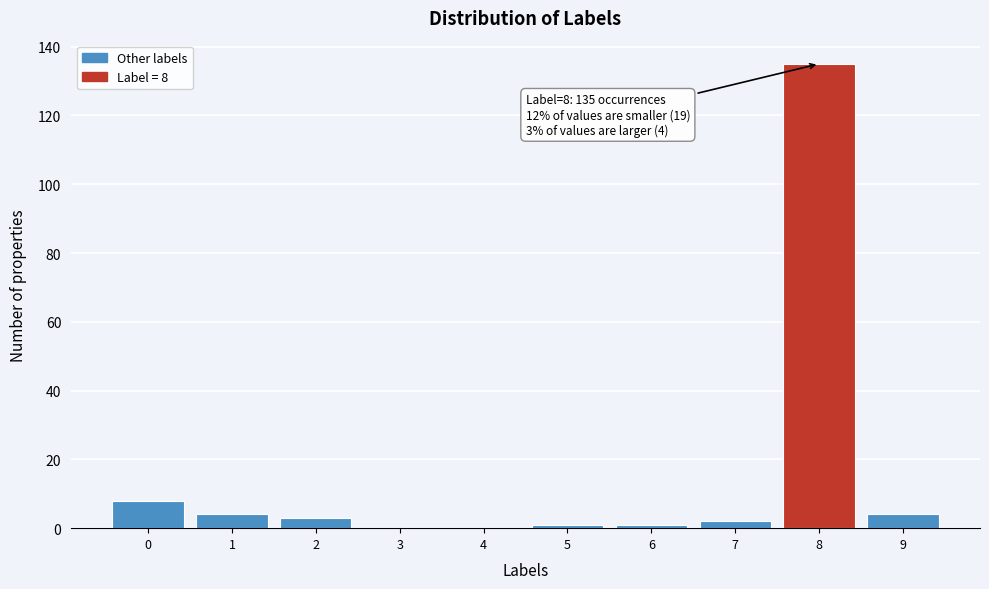

Reading left to right, what are all the values shown in this chart?

0=8	1=4	2=3	3=0	4=0	5=1	6=1	7=2	8=135	9=4